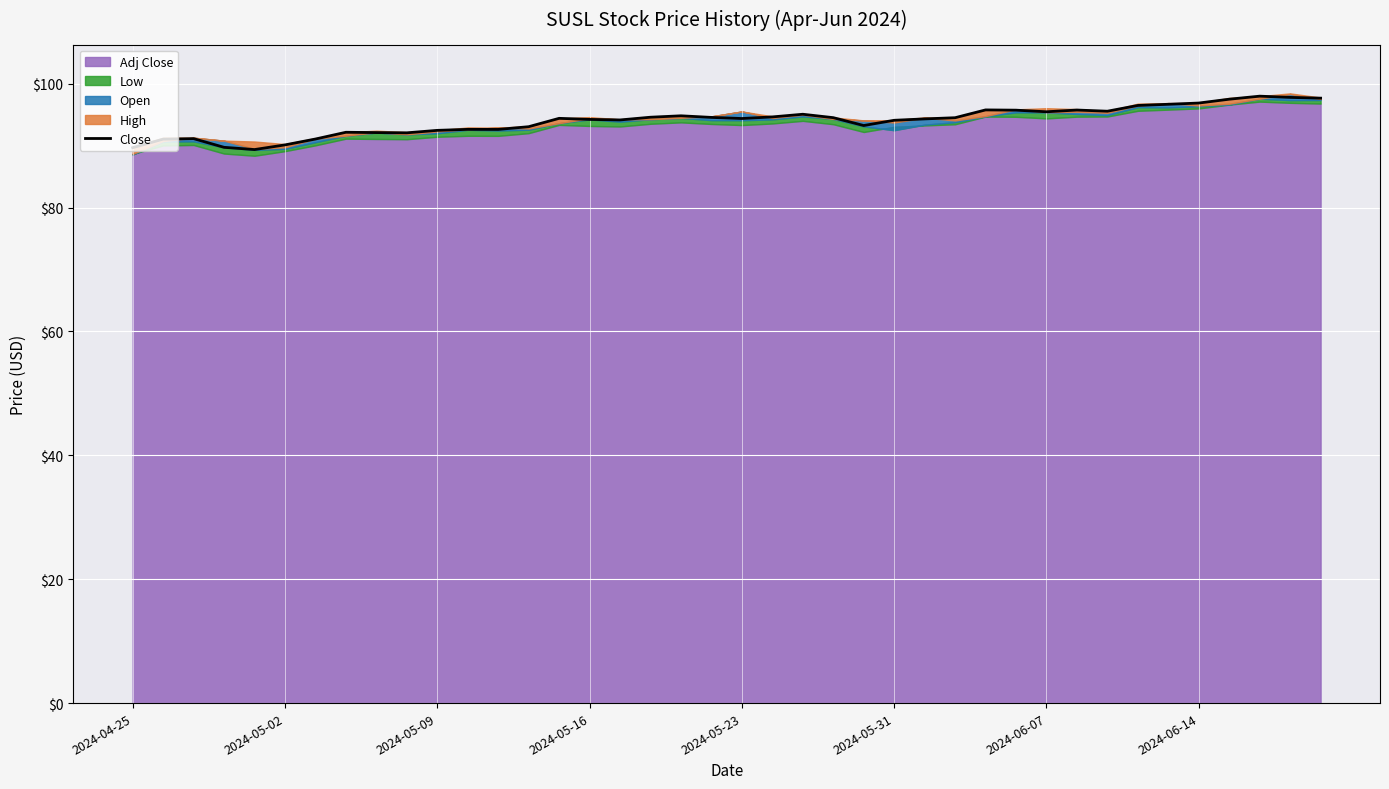

What is the lowest value of the Close series?

89.4